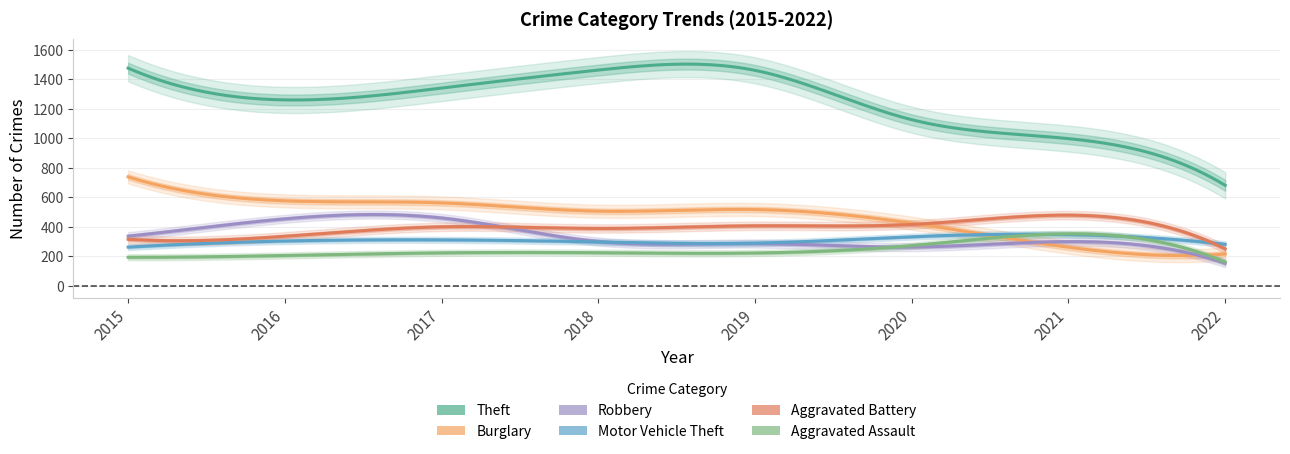

True or false: Aggravated Assault has more than 0 interior local peaks.

True